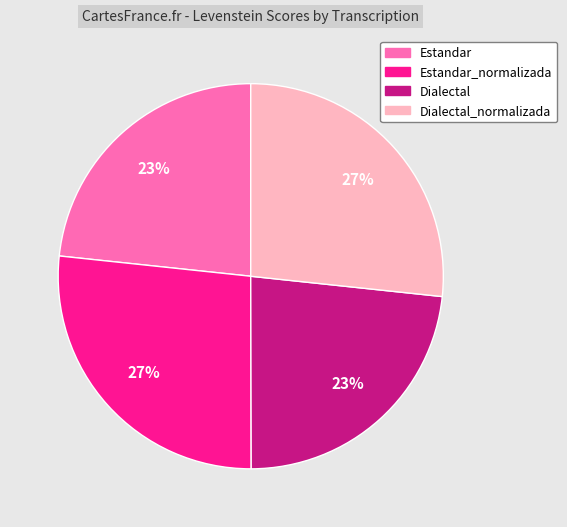

Is there a majority slice in this chart?

No